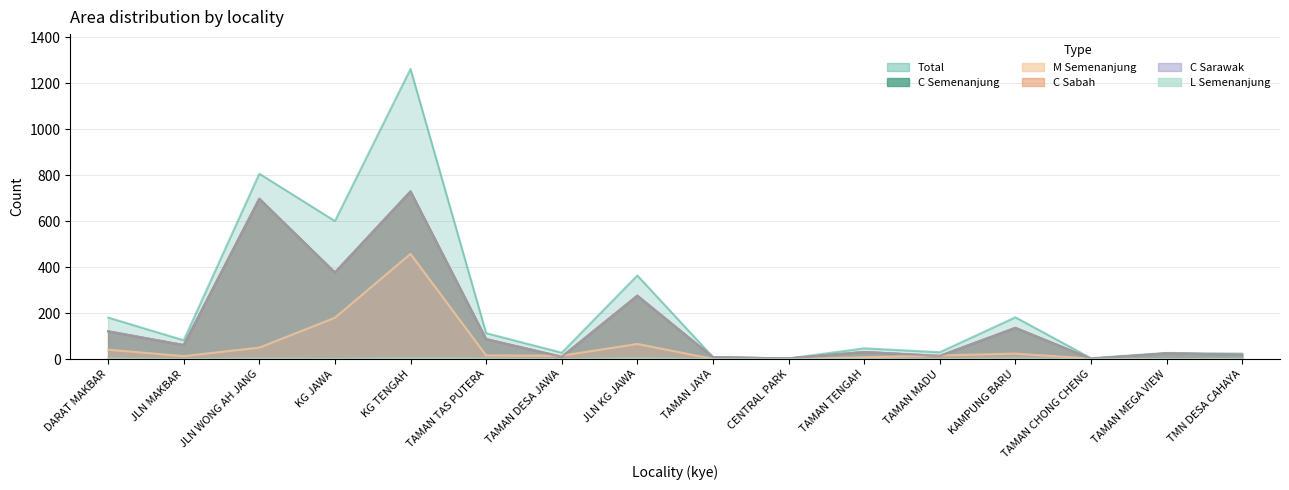

What are all the series names shown in the legend?

total, C_semenanjung, C_sabah, C_sarawak, L_semenanjung, M_semenanjung